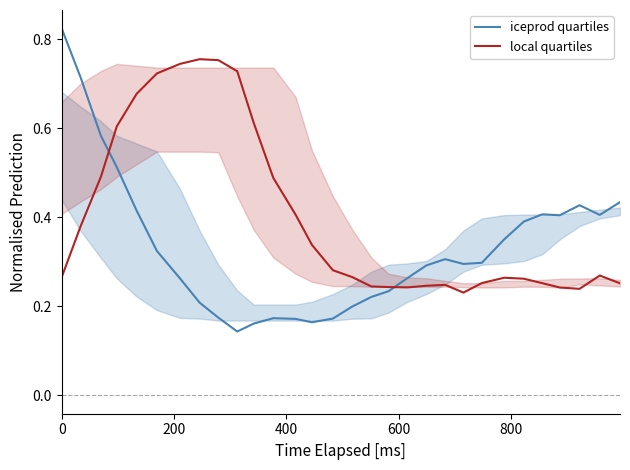

Which series has the widest spread of values?

iceprod quartiles